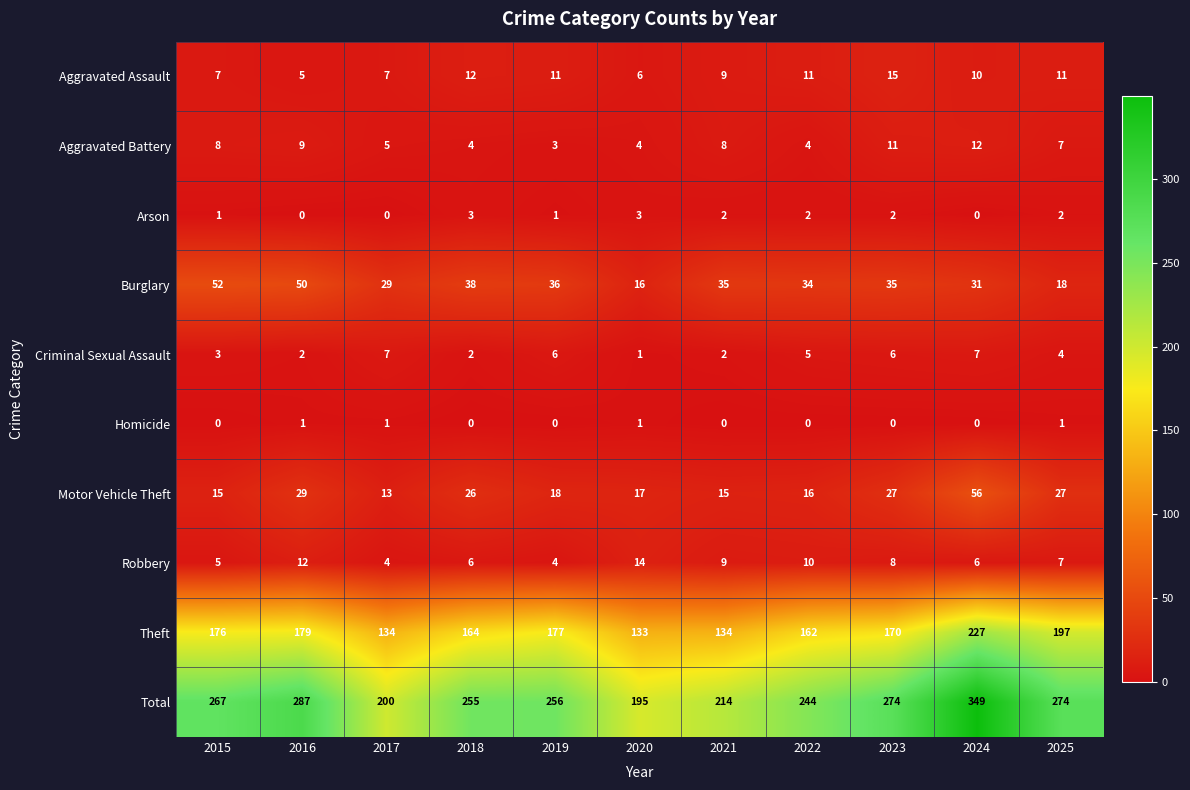

What is the greatest value displayed?

349